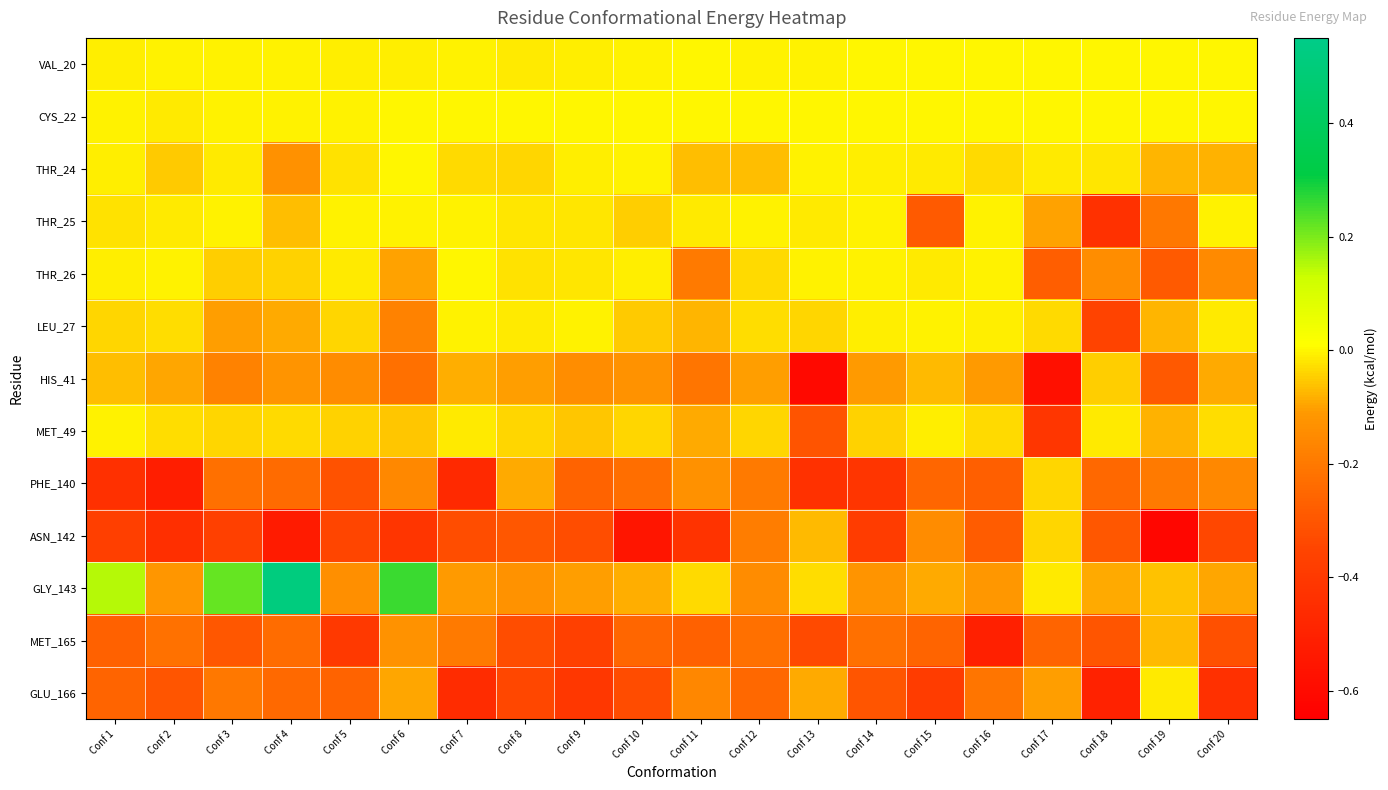

Which has a higher value, Conf 17 or Conf 5?

Conf 17